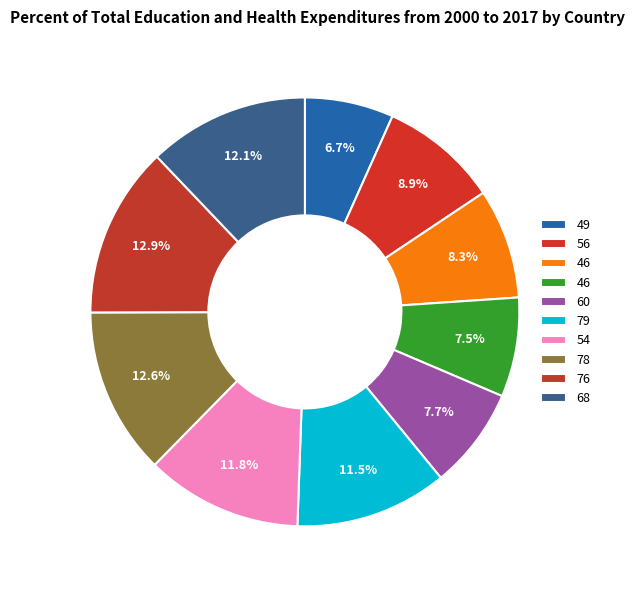

To the nearest percent, what is the average slice percentage?

10%